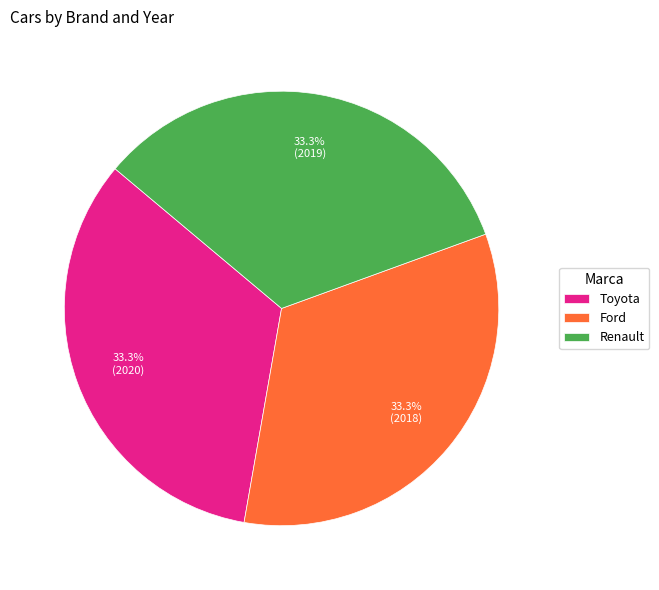

To the nearest percent, what portion does Ford represent?

33%